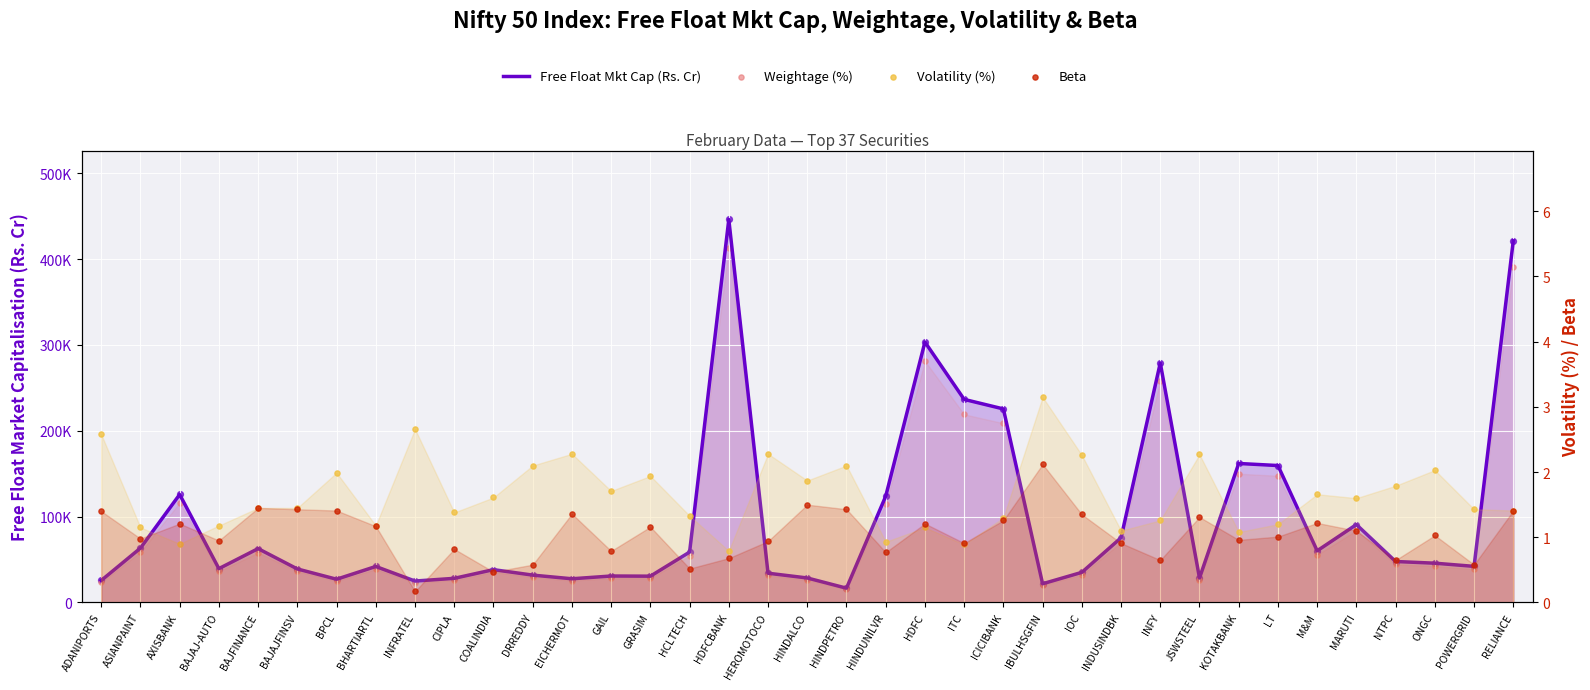

What are all the series names shown in the legend?

Free Float Mkt Cap (Rs. Cr), Weightage (%), Volatility (%), Beta